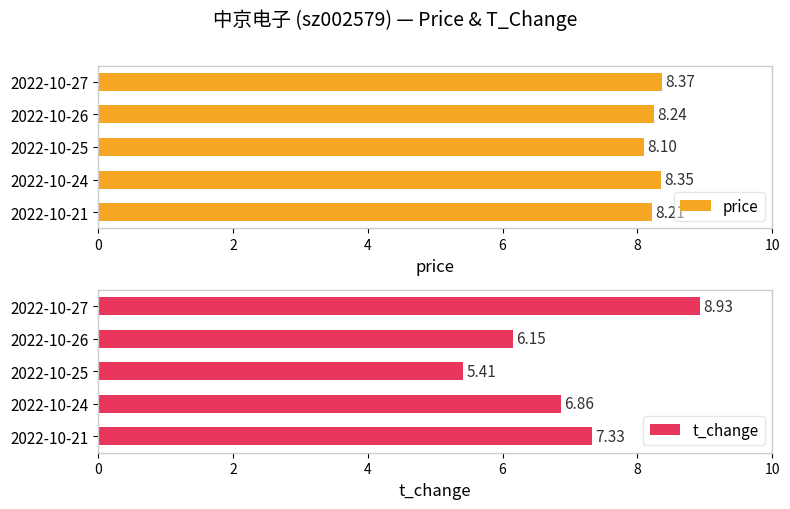

Is it true that price equals 8.4 at 2022-10-27?

True